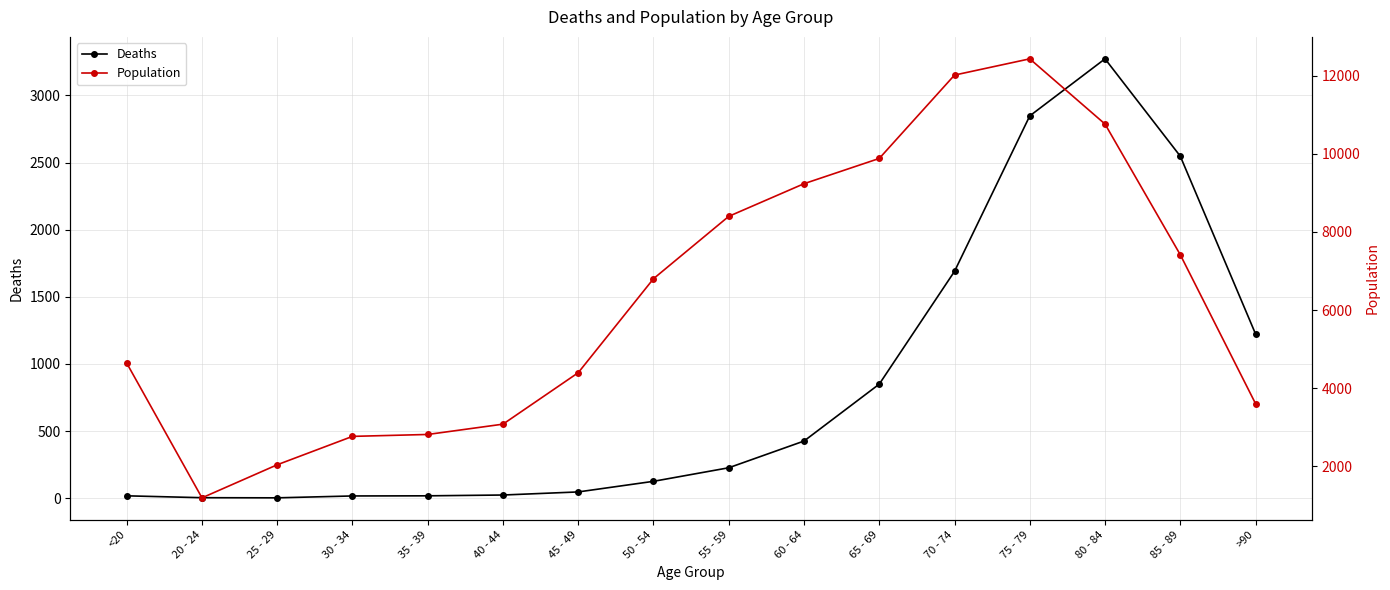

Which series has the widest spread of values?

Population